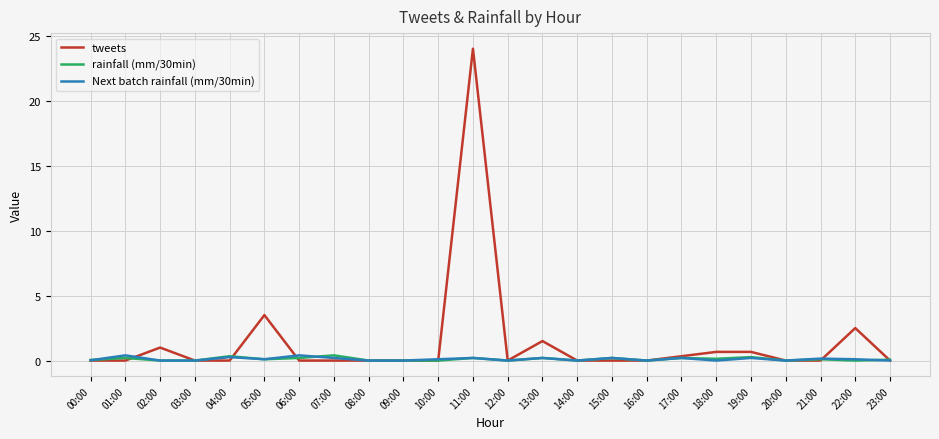

Is it true that rainfall (mm/30min) equals 0.3 at 19:00?

True